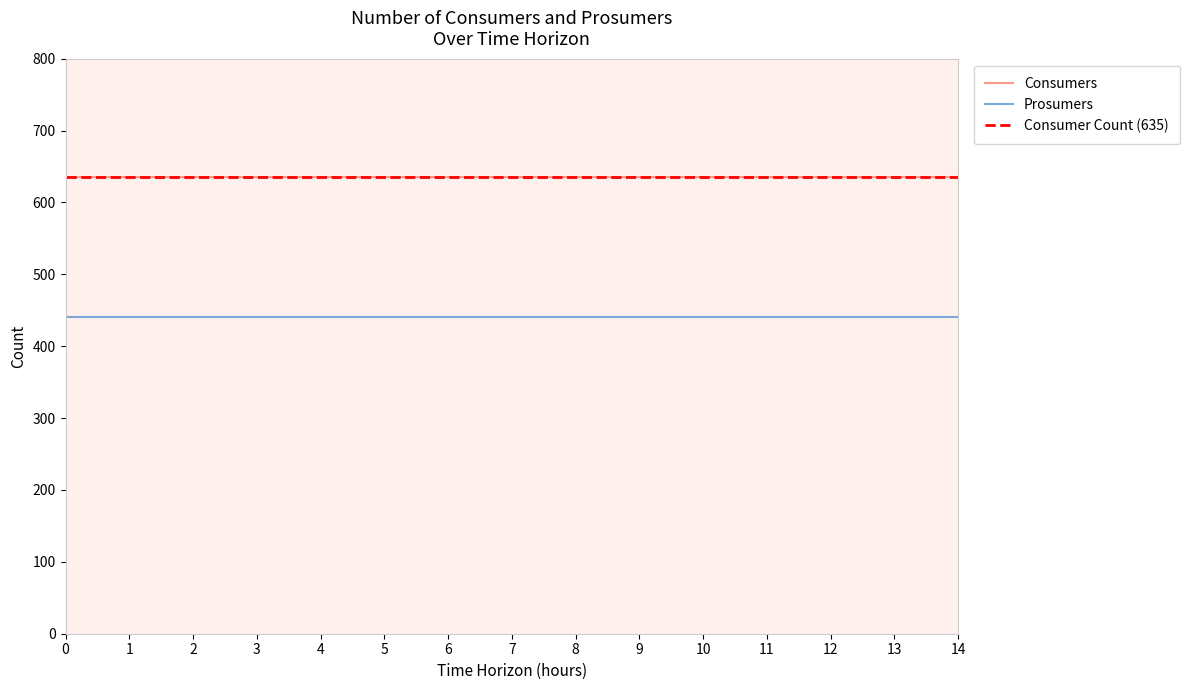

Reading left to right, list all the values displayed in this chart.

Consumers: 0=635	1=635	2=635	3=635	4=635	5=635	6=635	7=635	8=635	9=635	10=635	11=635	12=635	13=635	14=635
Prosumers: 0=440	1=440	2=440	3=440	4=440	5=440	6=440	7=440	8=440	9=440	10=440	11=440	12=440	13=440	14=440